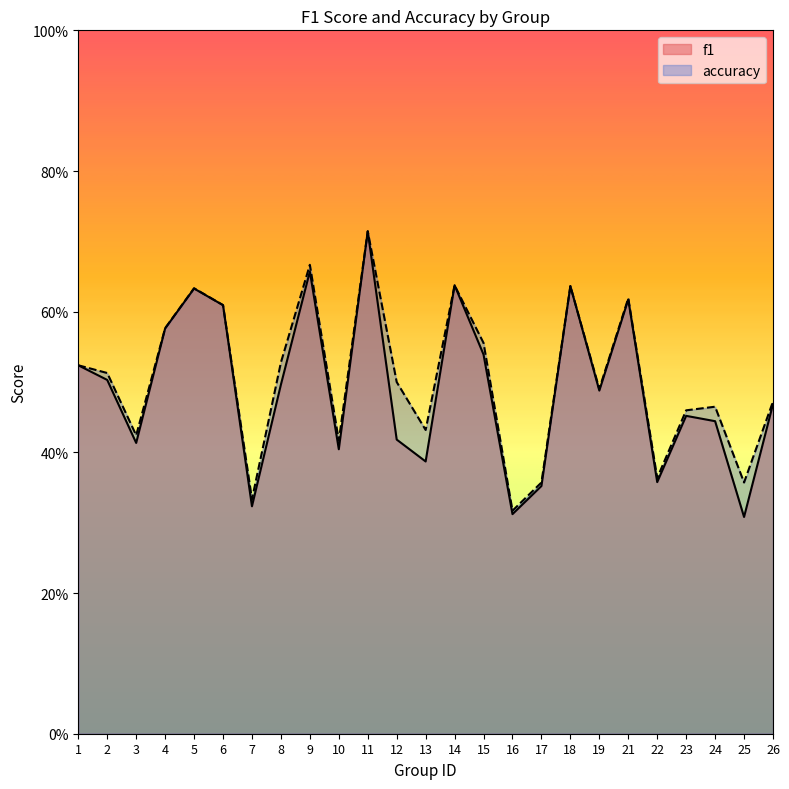

Which category has the highest value in the f1 series?

11